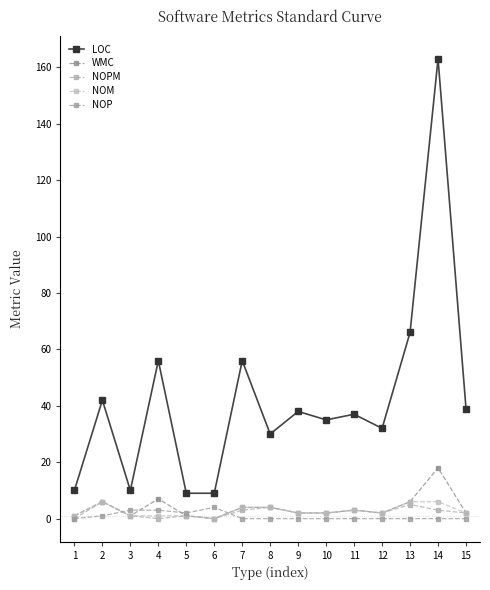

At which label does NOP reach its minimum?

1